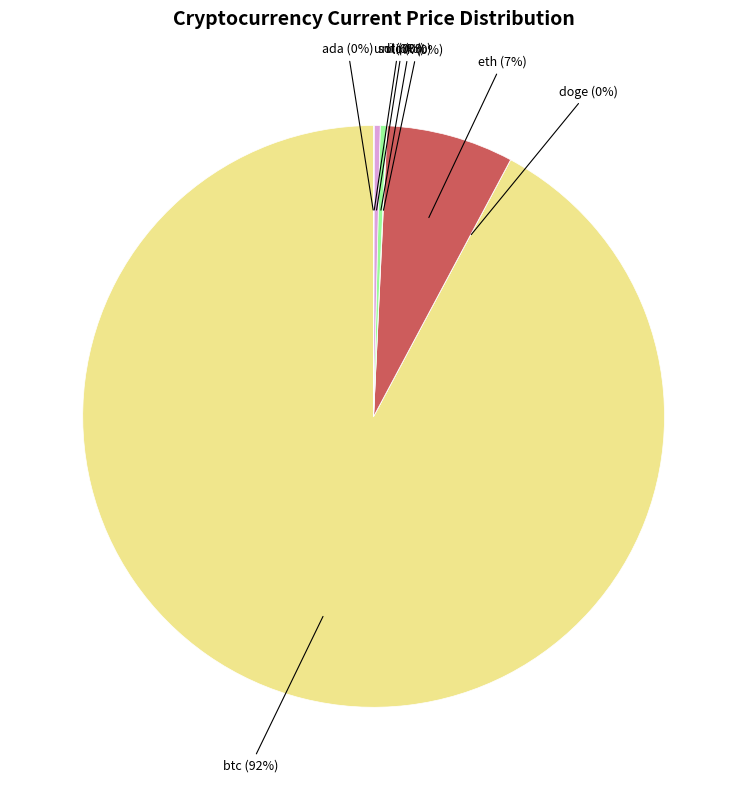

True or false: eth accounts for 1% of the total.

False